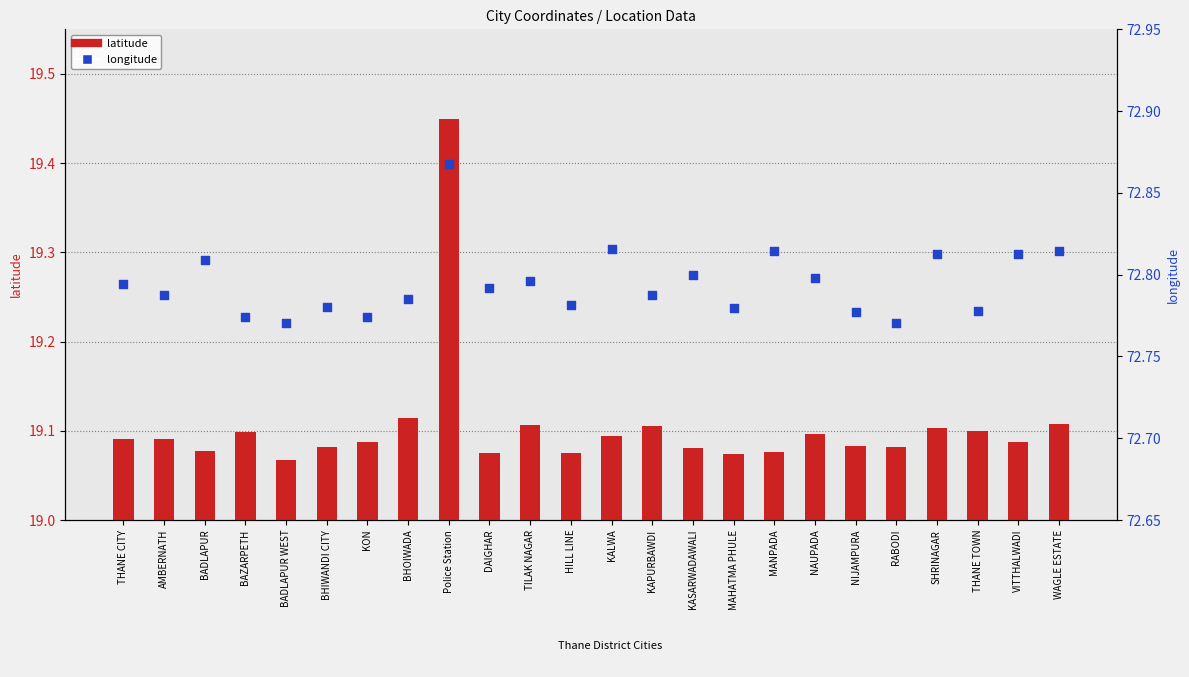

Which series contains the lowest Y value?

latitude